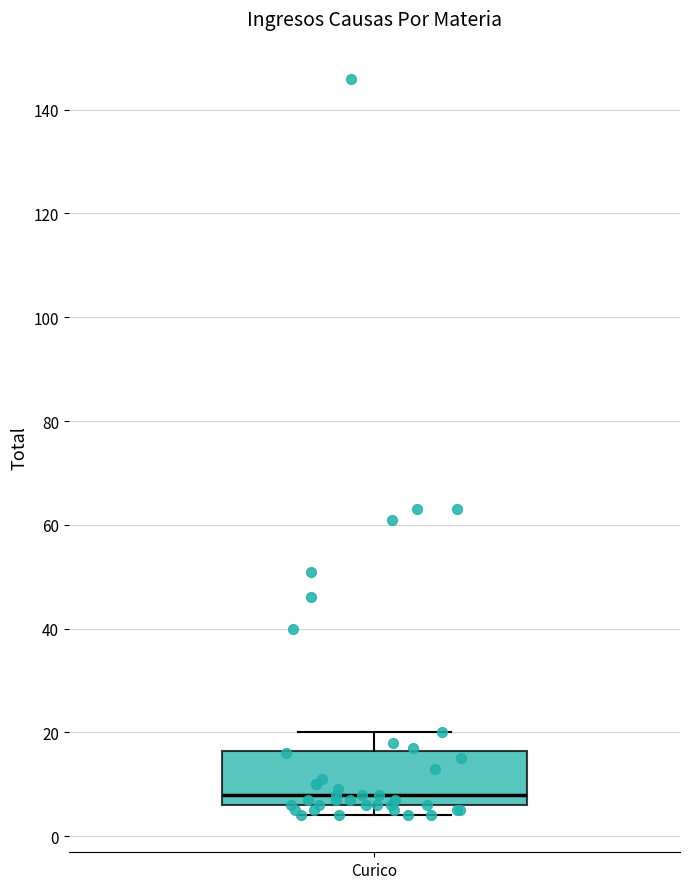

Transcribe this box plot: give where the median line is, the range the box spans, and where the two whiskers end, as read against the y-axis. The values are not printed on the chart, so give them approximately, as read against the axis.

median 8, box 6 to 16, whiskers 4 to 20